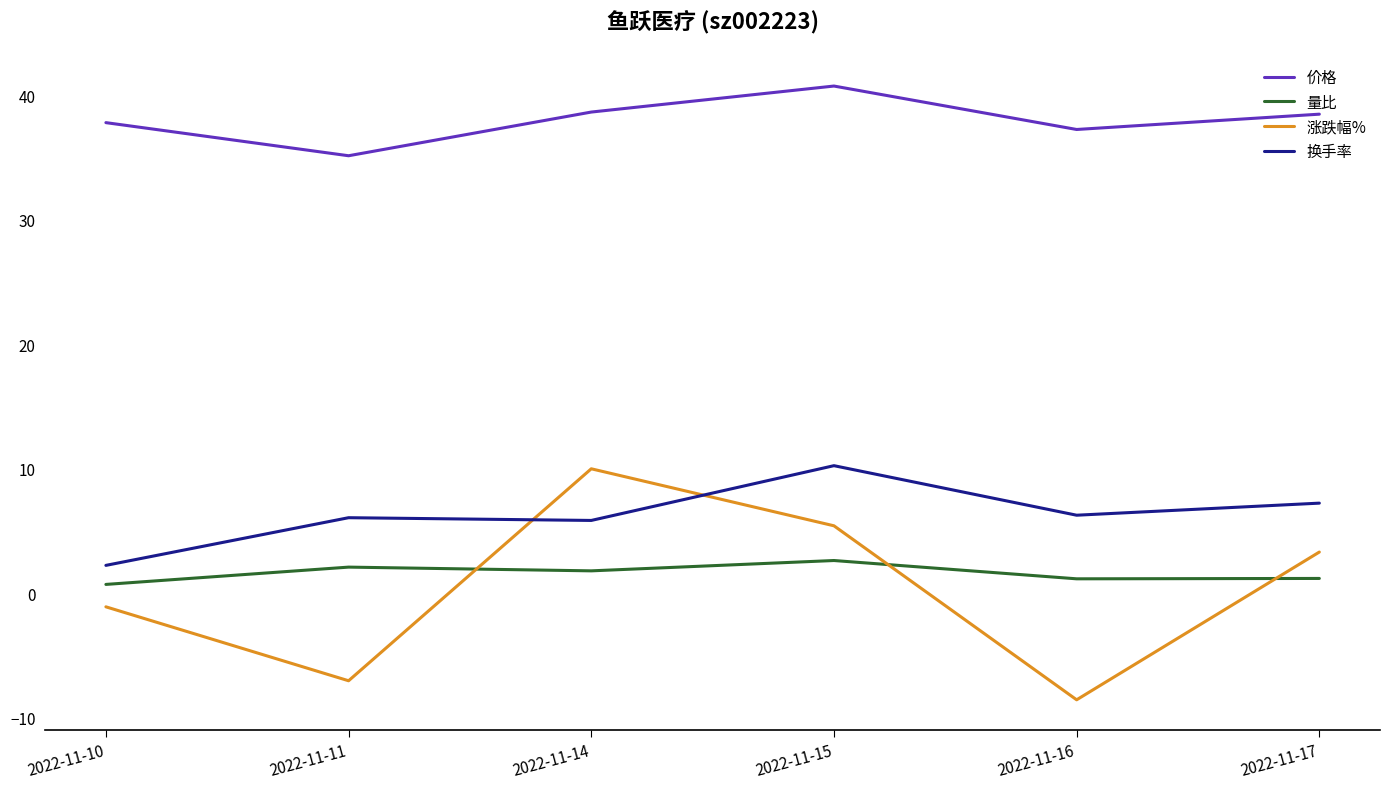

Does the chart have visible grid lines?

No